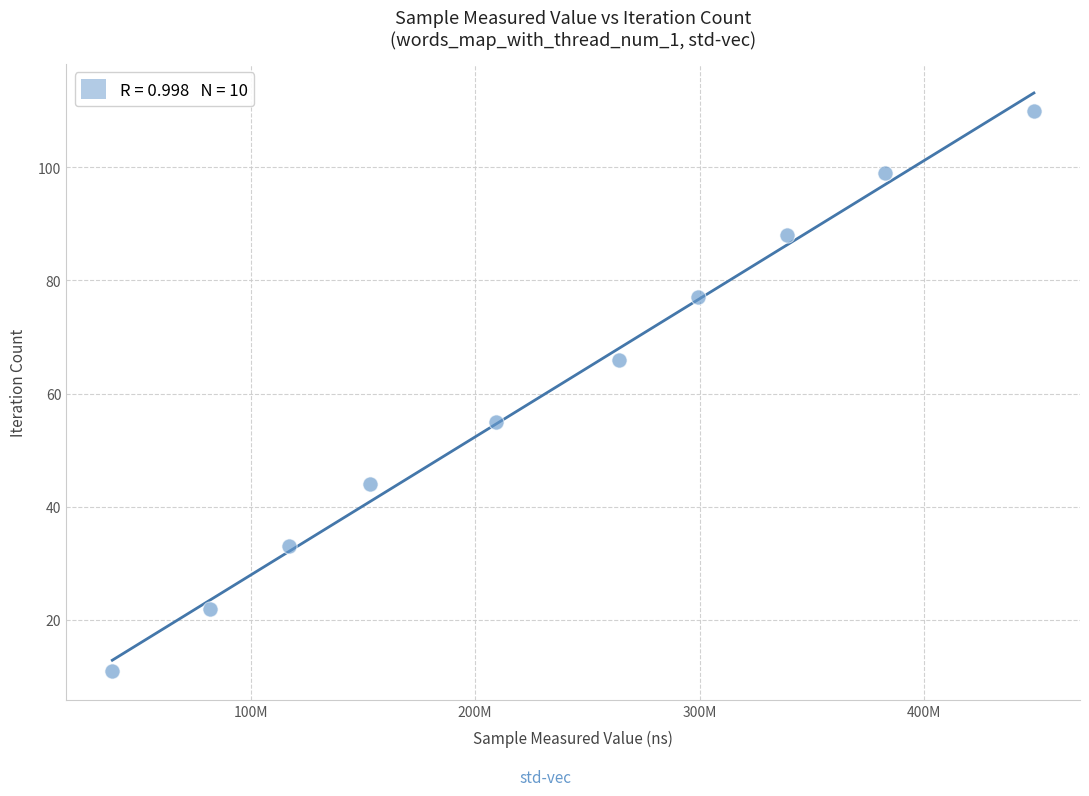

What is the average X value?

233390124